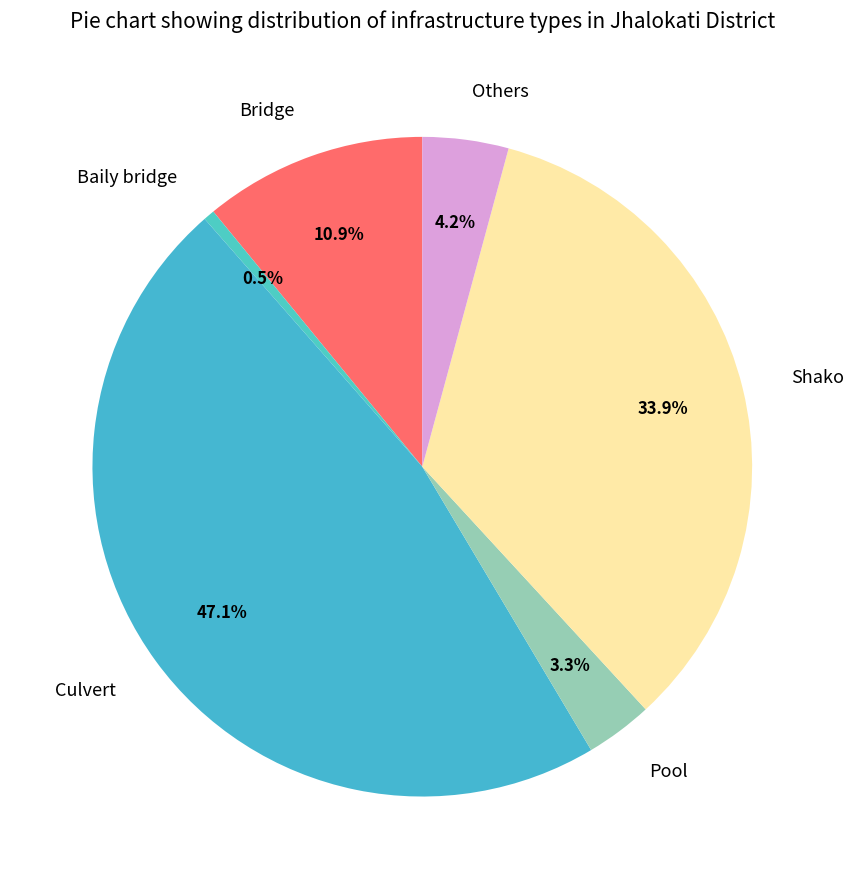

True or false: Shako accounts for 34% of the total.

True